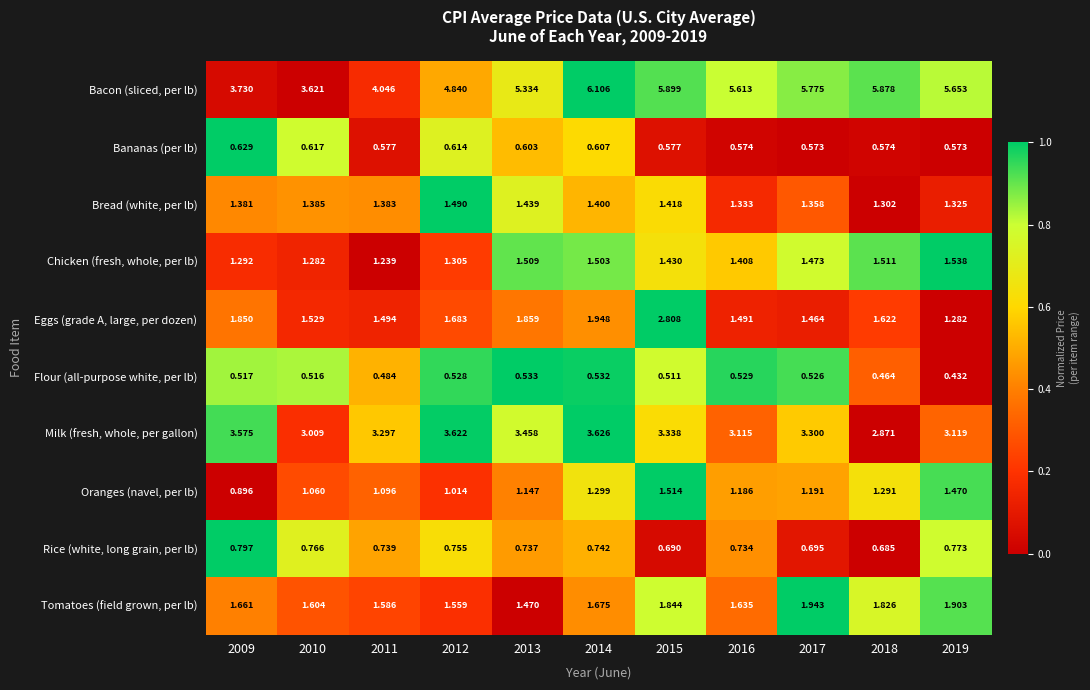

Rank the series by their maximum value, from lowest to highest.

Flour (all-purpose white, per lb), Bananas (per lb), Rice (white, long grain, per lb), Bread (white, per lb), Oranges (navel, per lb), Chicken (fresh, whole, per lb), Tomatoes (field grown, per lb), Eggs (grade A, large, per dozen), Milk (fresh, whole, per gallon), Bacon (sliced, per lb)